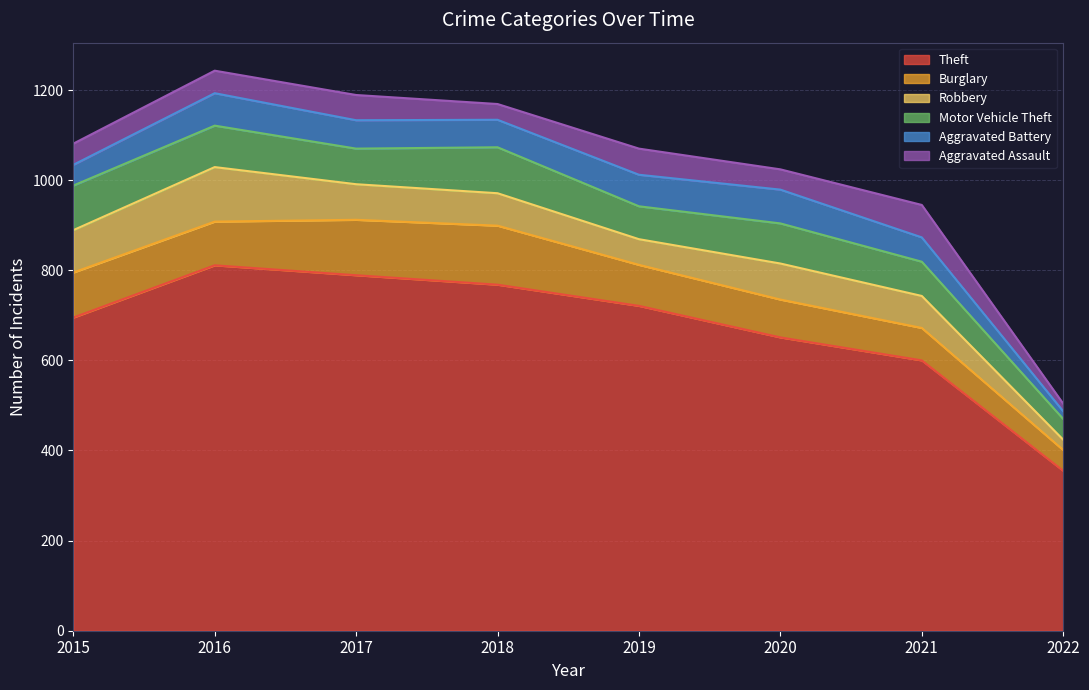

Rank the series by their maximum value, from highest to lowest.

Theft, Burglary, Robbery, Motor Vehicle Theft, Aggravated Battery, Aggravated Assault